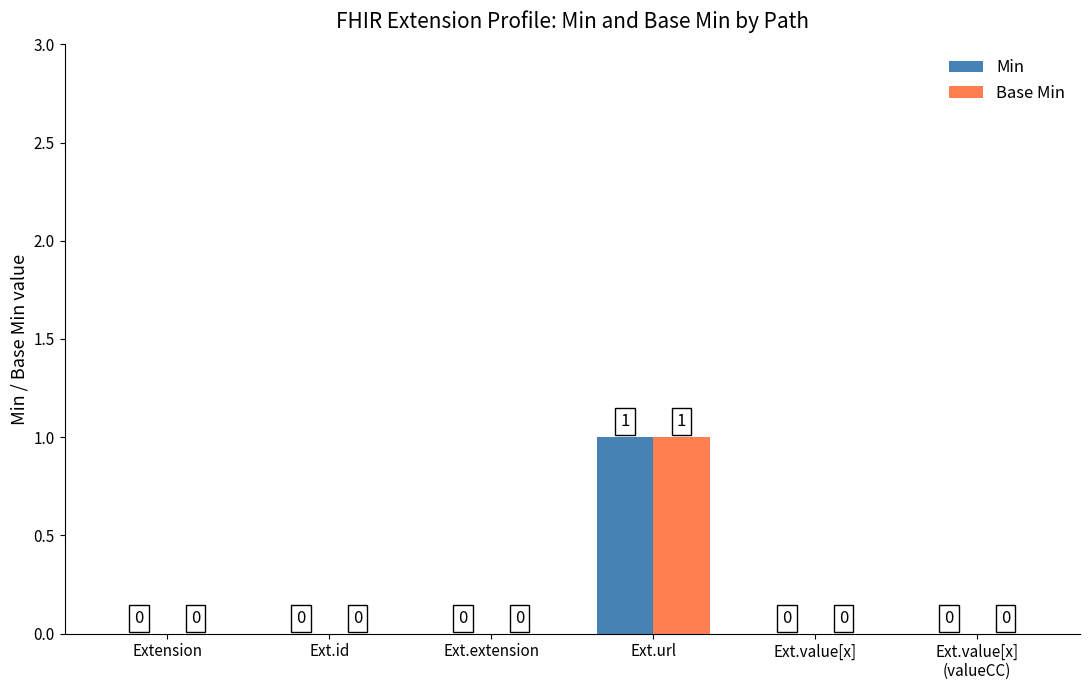

How many values in Min are above zero?

1